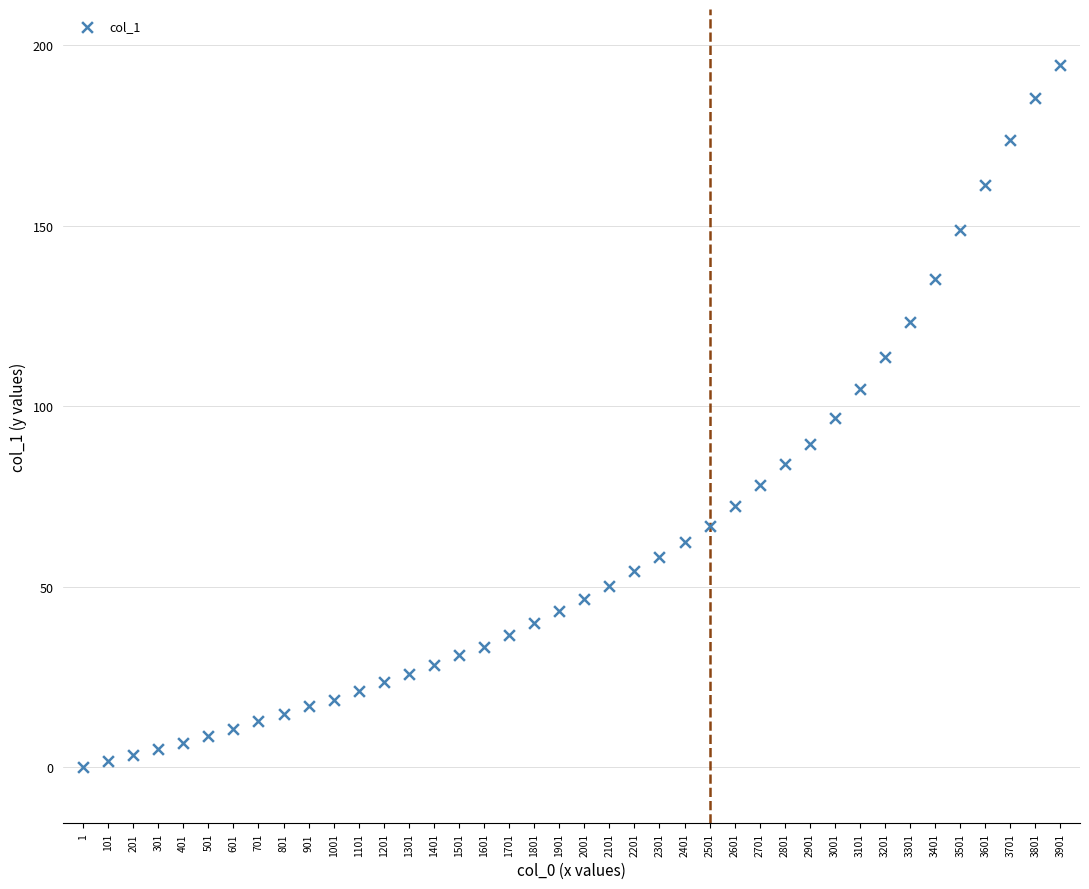

What is the range of X values (max minus min)?

3900.0